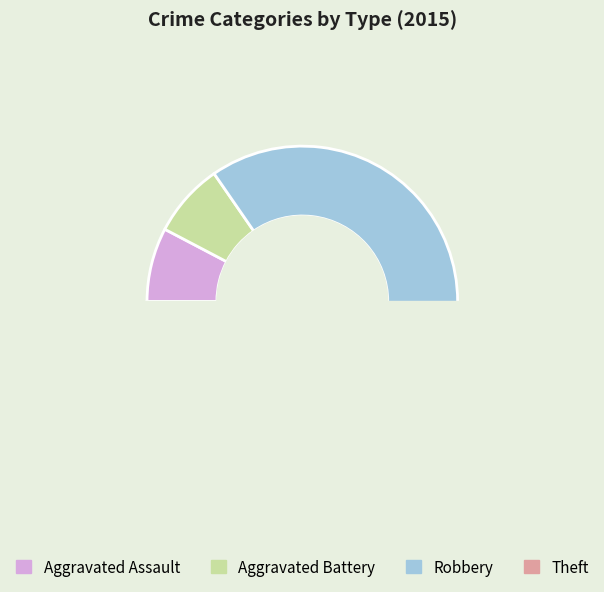

Does Criminal Sexual Assault represent more than half of the total?

No